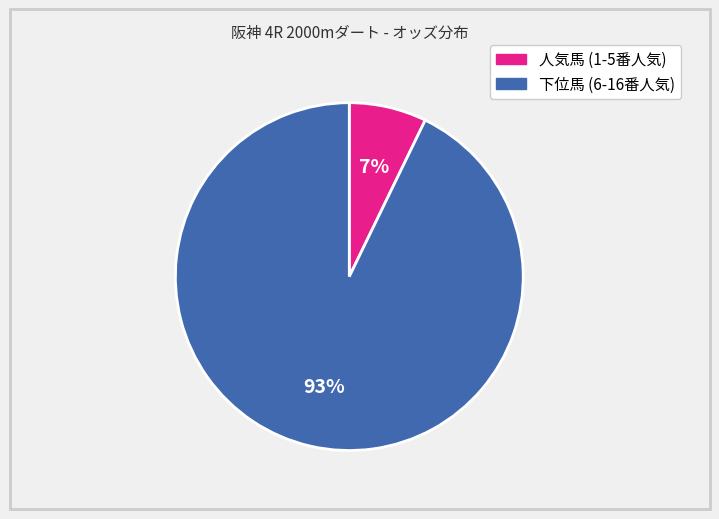

To the nearest percent, what is the difference between the largest and smallest slice percentages?

86%